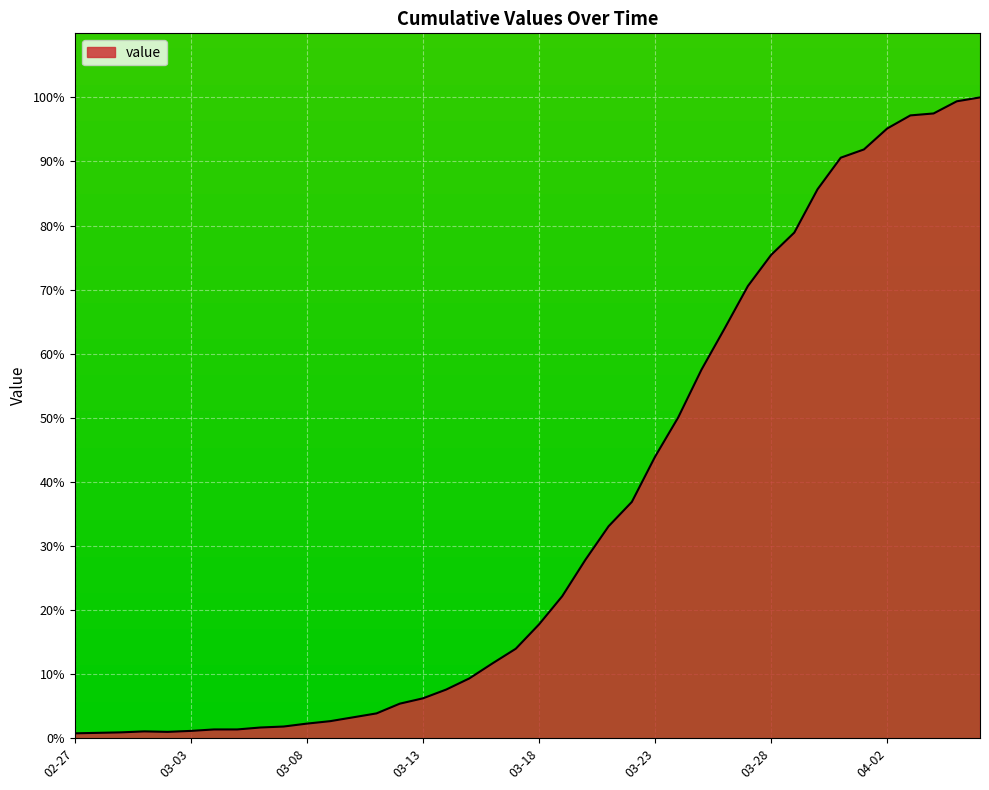

How many lines are shown in the chart?

1